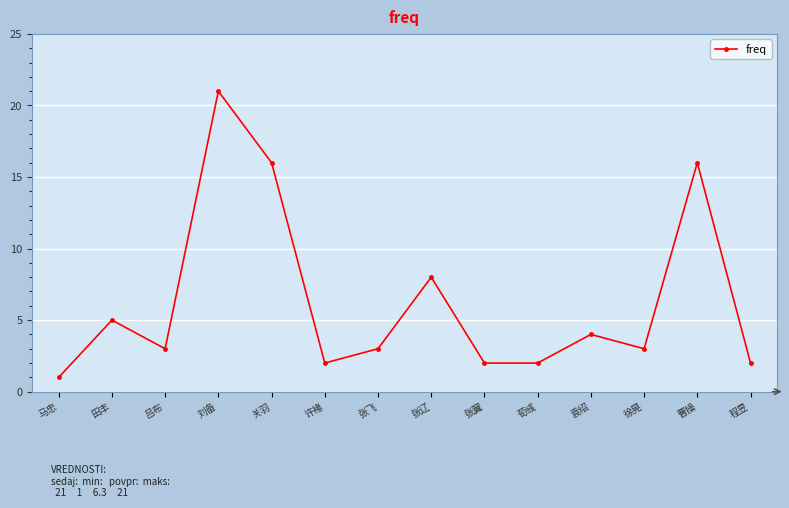

Reading left to right, what are all the values shown in this chart?

1	5	3	21	16	2	3	8	2	2	4	3	16	2